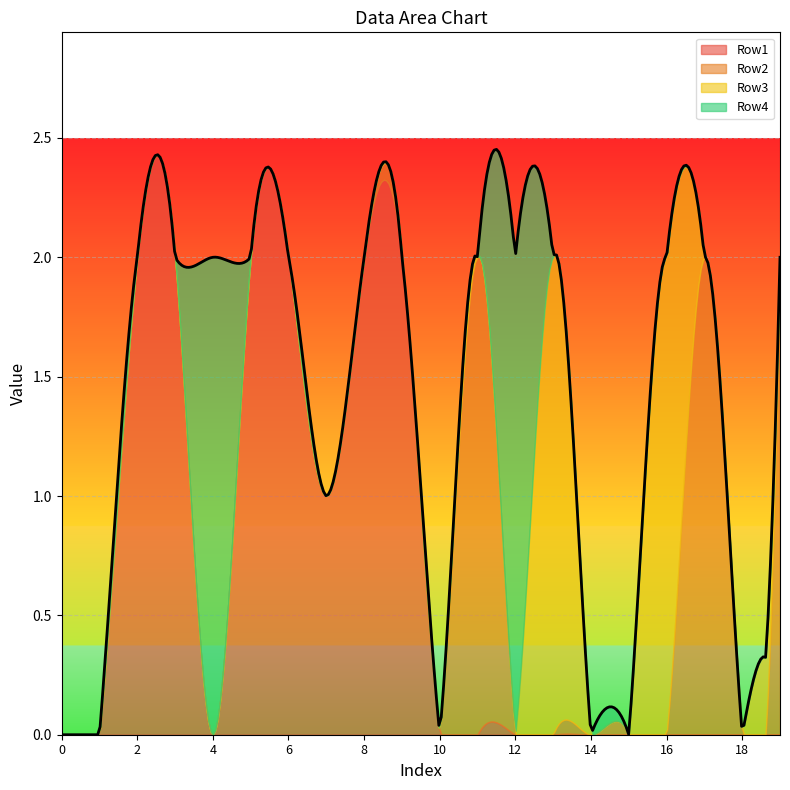

Which series has the largest total across all categories?

Row1